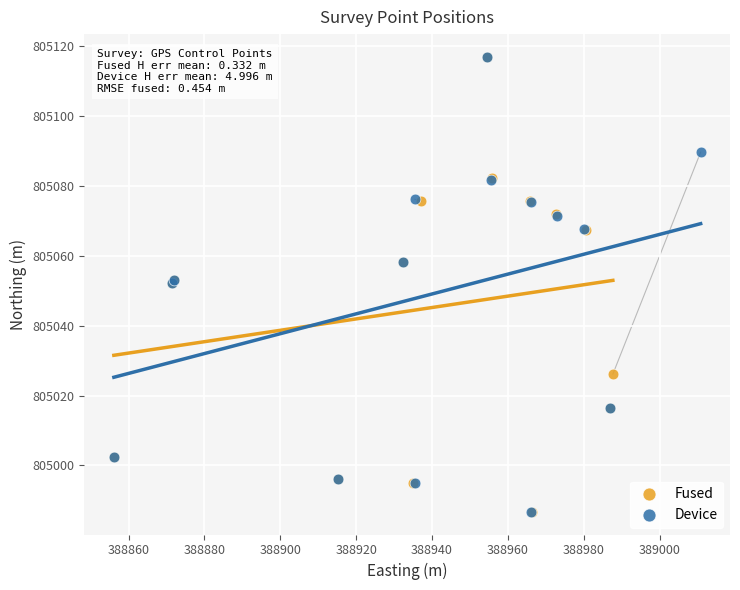

What are all the series names shown in the legend?

Fused, Device